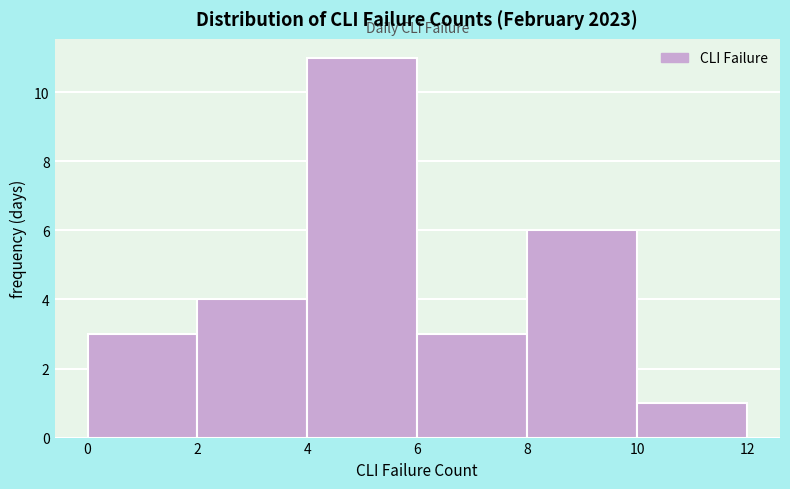

Reading left to right, transcribe this chart: for each bar, give the range it covers on the x-axis and its height. The values are not printed on the chart, so give them approximately, as read against the axis.

0 to 2: 3
2 to 4: 4
4 to 6: 11
6 to 8: 3
8 to 10: 6
10 to 12: 1